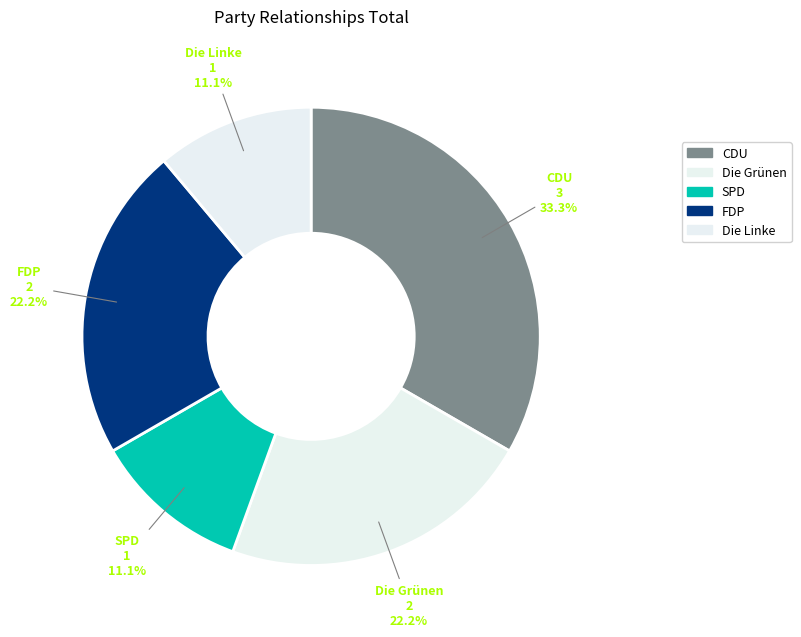

Does any single category account for the majority?

No